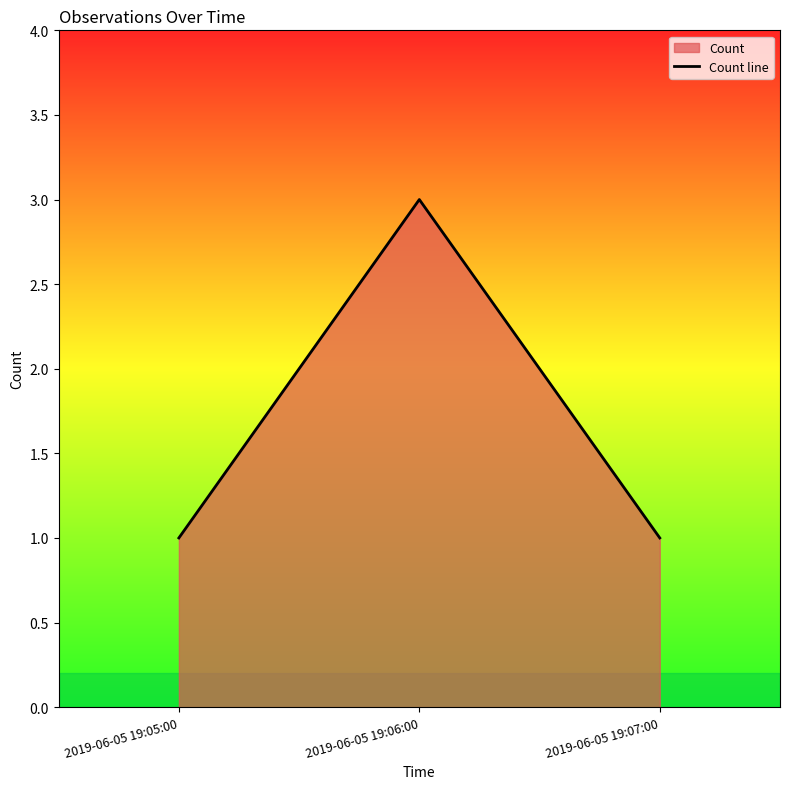

Which label corresponds to the largest value in the chart?

2019-06-05 19:06:00